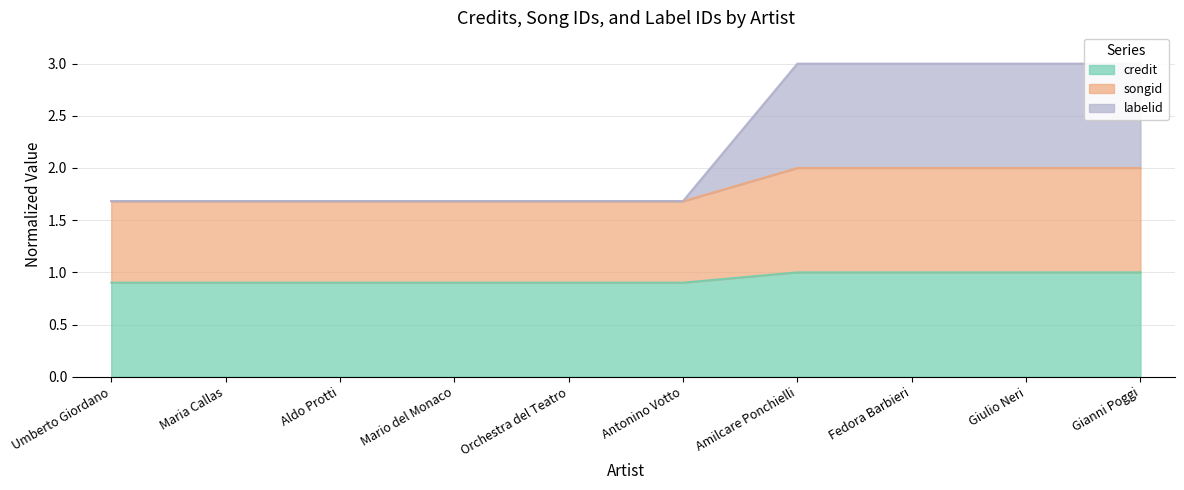

The credit series shows 0.9 at Maria Callas. True or false?

True